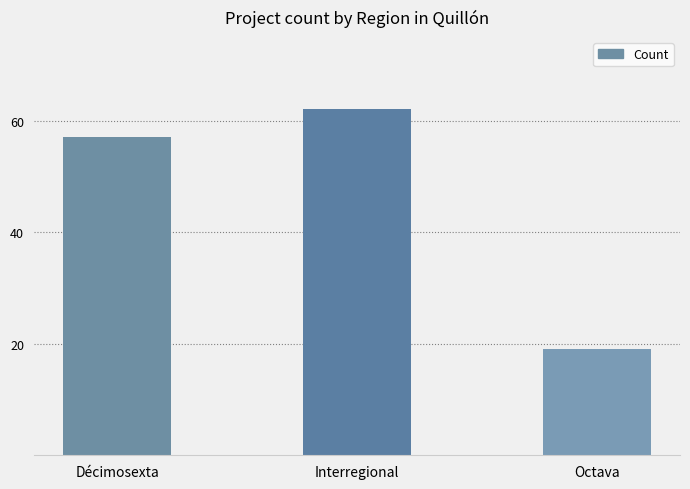

Rank the categories by value from lowest to highest.

Octava, Décimosexta, Interregional